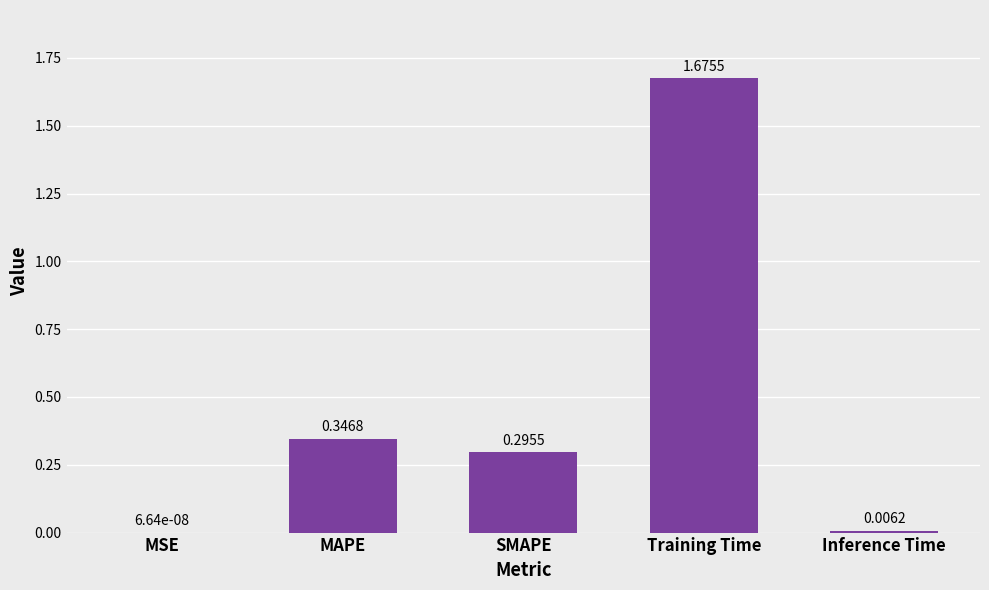

Which label corresponds to the largest value in the chart?

Training Time